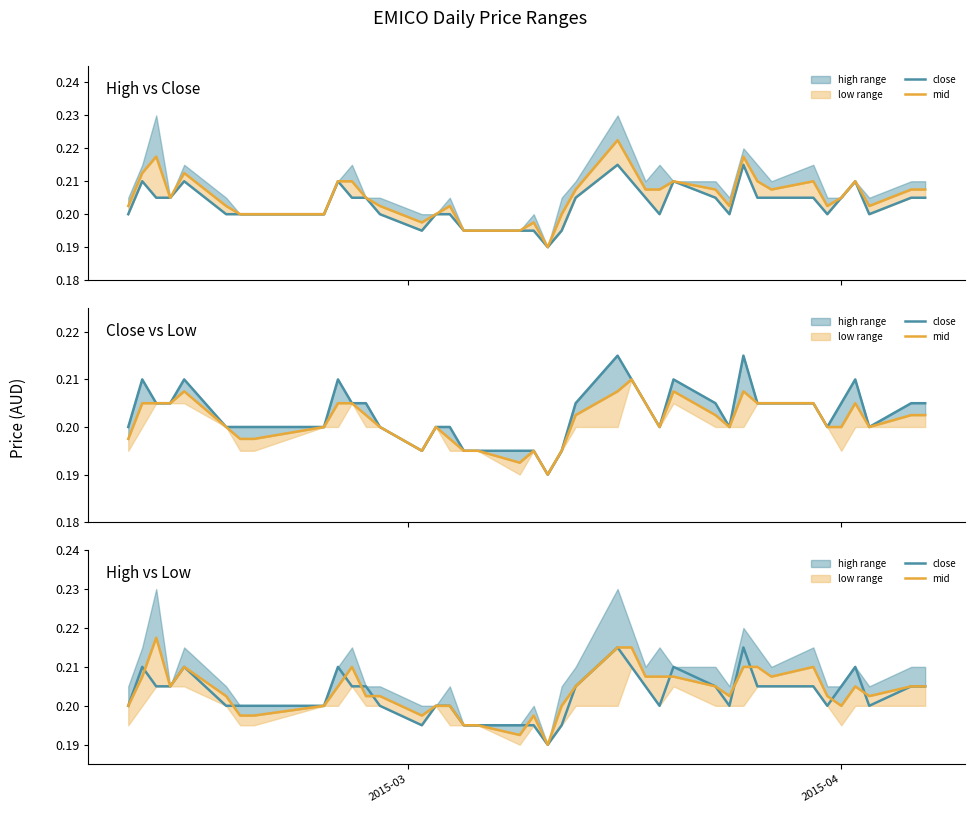

Does the chart have visible grid lines?

No